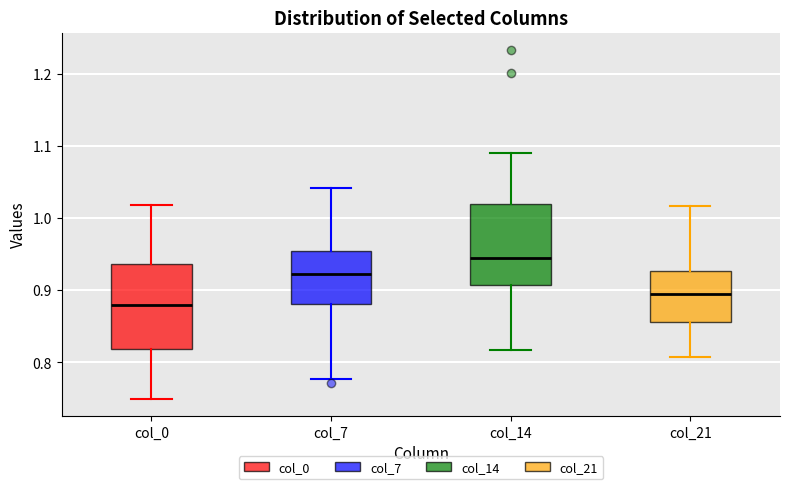

Which box's median line is the highest?

col_14